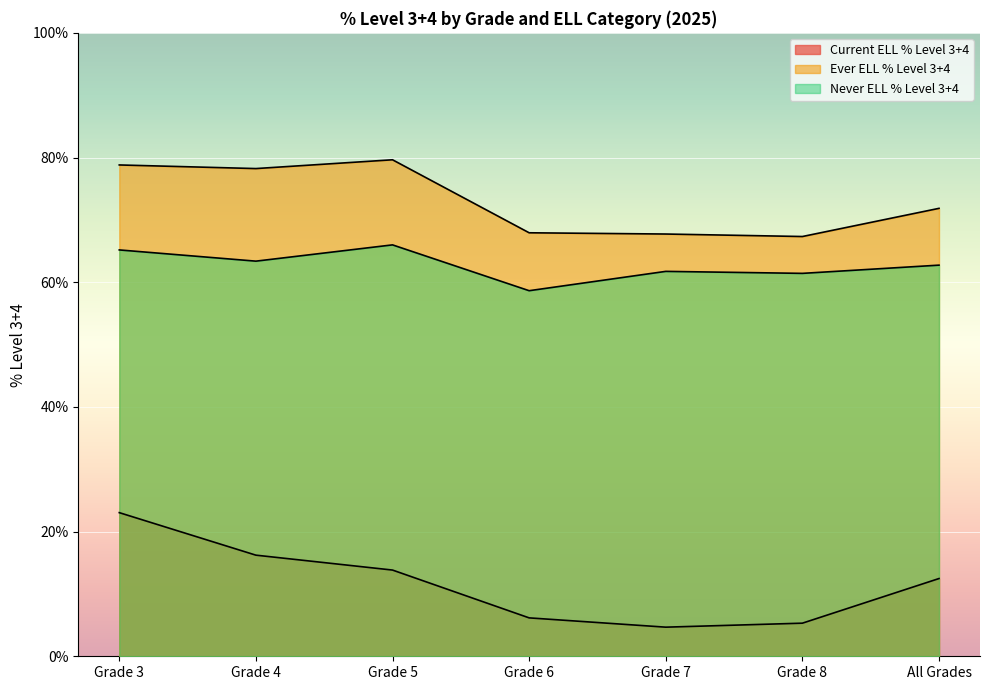

Which series has the largest range (max minus min)?

Current ELL % Level 3+4